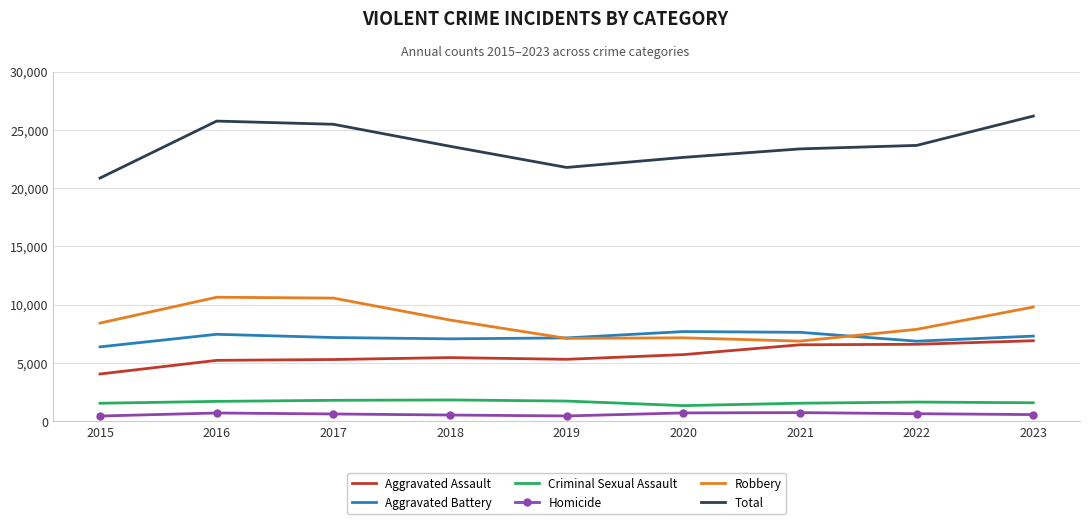

In Aggravated Assault, how many points are higher than both neighbors (excluding endpoints)?

1